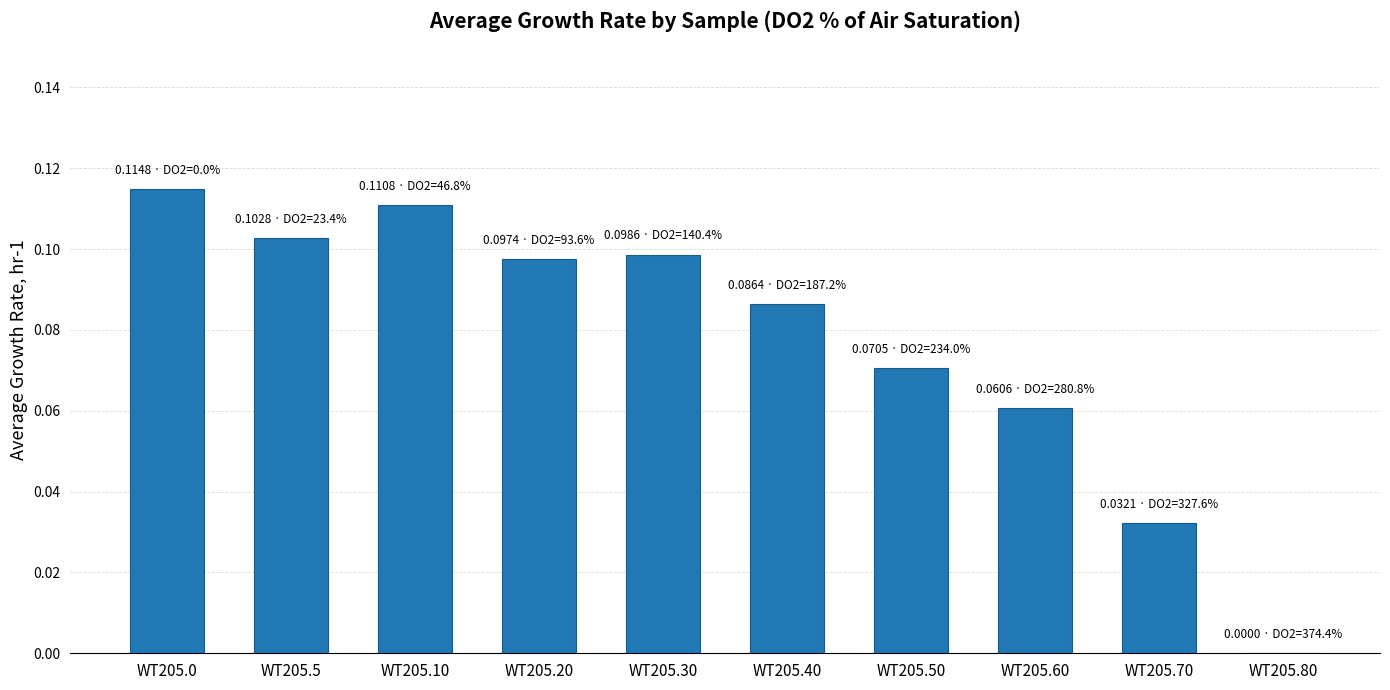

The value at WT205.60 is 0.0. True or false?

False